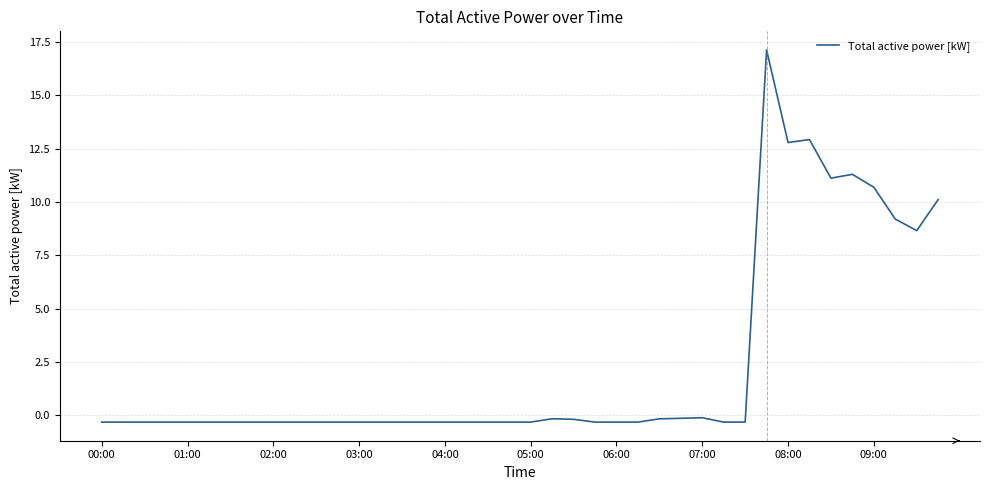

Count the number of data series in this chart.

1